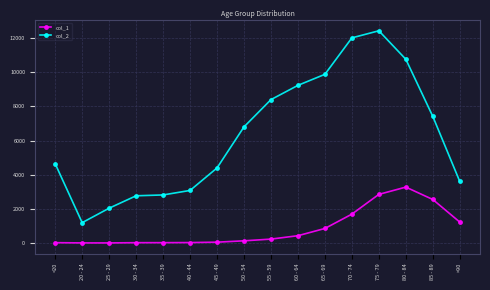

Rank the series by their maximum value, from lowest to highest.

col_1, col_2